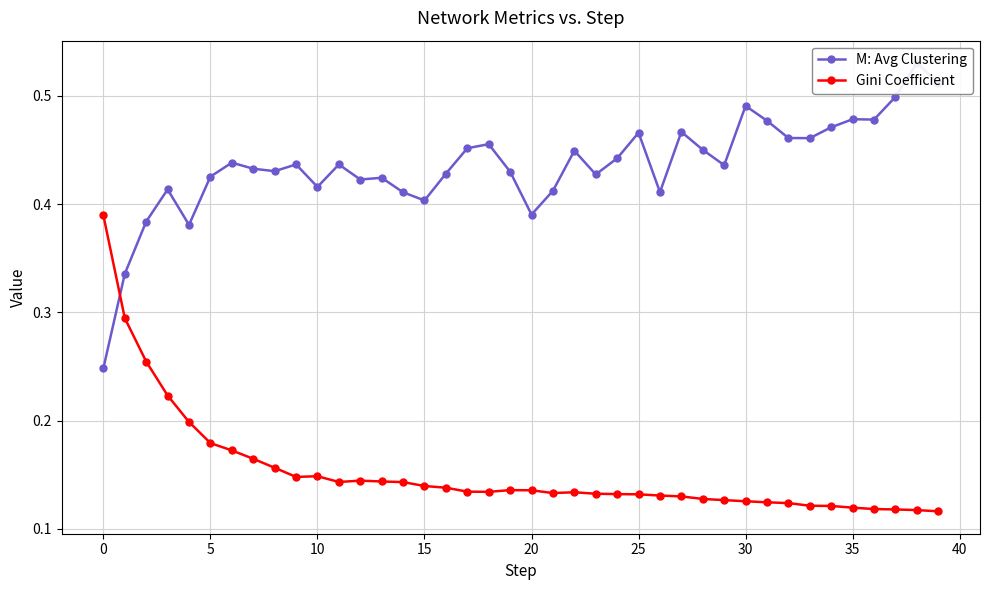

Reading right to left, extract all data points from this chart.

M: Avg Clustering: 0.5	0.5	0.5	0.5	0.5	0.5	0.5	0.5	0.5	0.5	0.4	0.5	0.5	0.4	0.5	0.4	0.4	0.4	0.4	0.4	0.4	0.5	0.5	0.4	0.4	0.4	0.4	0.4	0.4	0.4	0.4	0.4	0.4	0.4	0.4	0.4	0.4	0.4	0.3	0.2
Gini Coefficient: 0.1	0.1	0.1	0.1	0.1	0.1	0.1	0.1	0.1	0.1	0.1	0.1	0.1	0.1	0.1	0.1	0.1	0.1	0.1	0.1	0.1	0.1	0.1	0.1	0.1	0.1	0.1	0.1	0.1	0.1	0.1	0.2	0.2	0.2	0.2	0.2	0.2	0.3	0.3	0.4